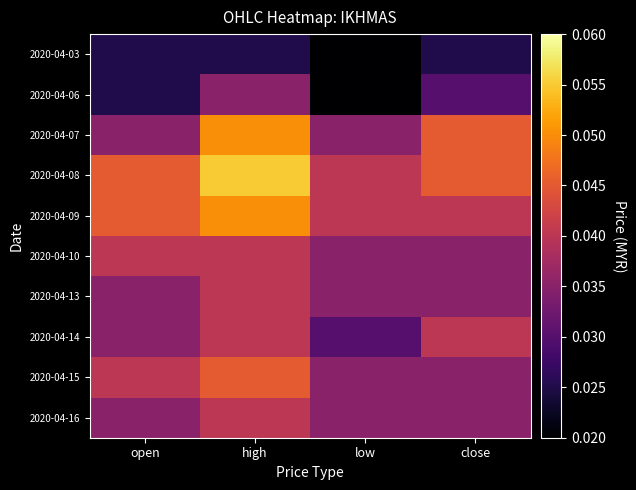

Reading left to right, what are all the values shown in this chart?

2020-04-03: open=0.0	high=0.0	low=0.0	close=0.0
2020-04-06: open=0.0	high=0.0	low=0.0	close=0.0
2020-04-07: open=0.0	high=0.1	low=0.0	close=0.0
2020-04-08: open=0.0	high=0.1	low=0.0	close=0.0
2020-04-09: open=0.0	high=0.1	low=0.0	close=0.0
2020-04-10: open=0.0	high=0.0	low=0.0	close=0.0
2020-04-13: open=0.0	high=0.0	low=0.0	close=0.0
2020-04-14: open=0.0	high=0.0	low=0.0	close=0.0
2020-04-15: open=0.0	high=0.0	low=0.0	close=0.0
2020-04-16: open=0.0	high=0.0	low=0.0	close=0.0